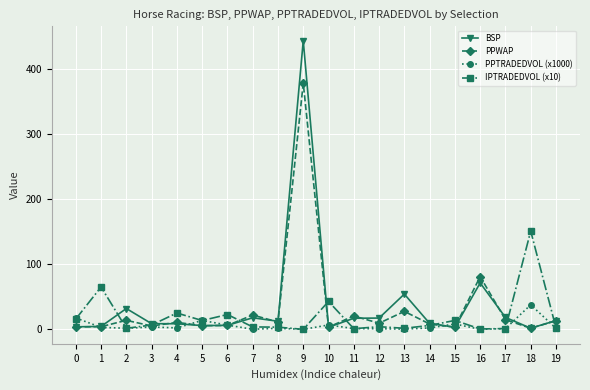

What is the average value of the PPWAP series?

32.2